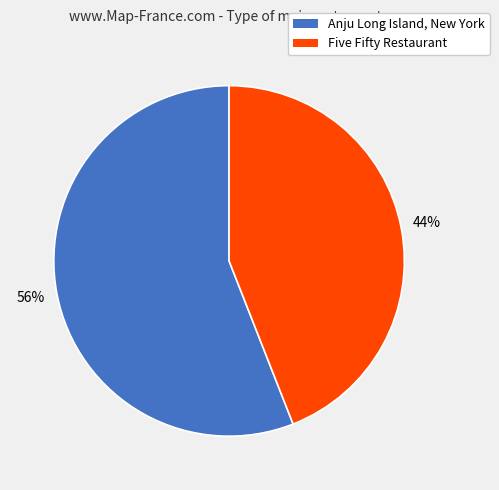

To the nearest percent, what percentage of the pie is Five Fifty Restaurant?

44%